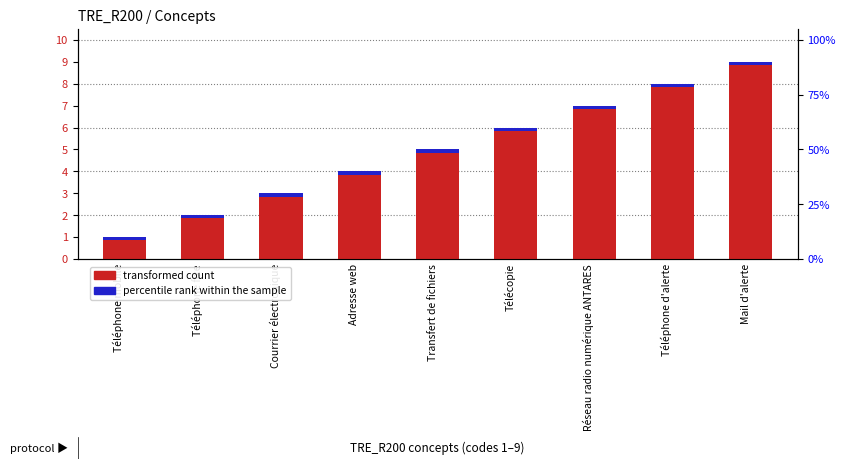

Is the value of percentile rank within the sample at Téléphone d'alerte greater than the value of transformed count at Transfert de fichiers?

No